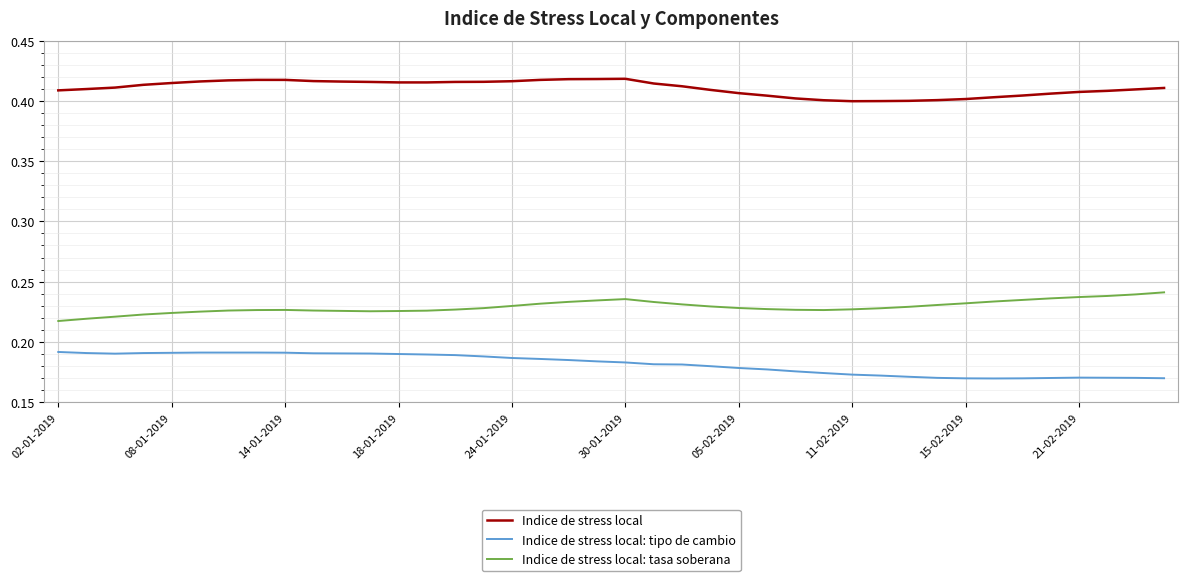

True or false: Indice de stress local: tipo de cambio and Indice de stress local intersect in this chart.

False